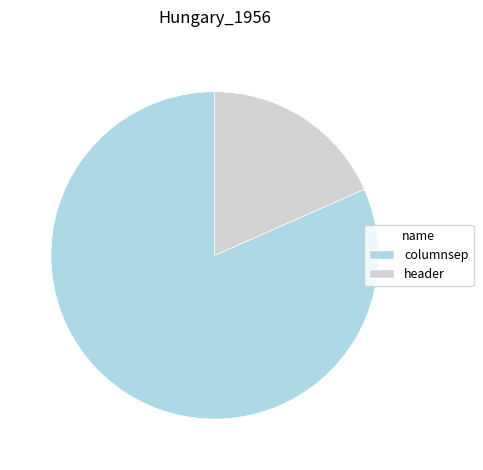

Does columnsep account for over 50% of the chart?

Yes